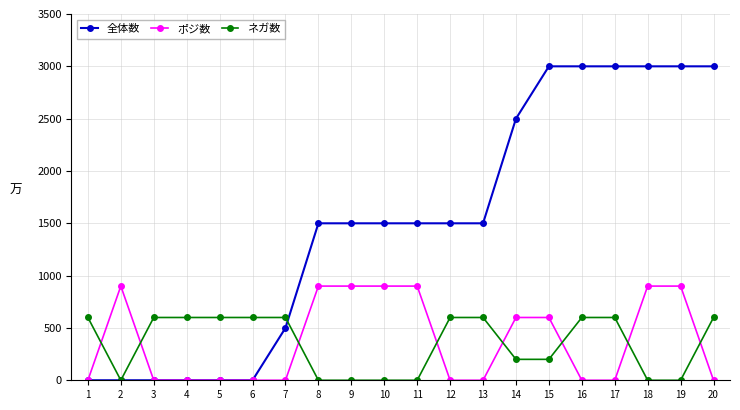

How many ネガ数 values are between 0 and 600?

20